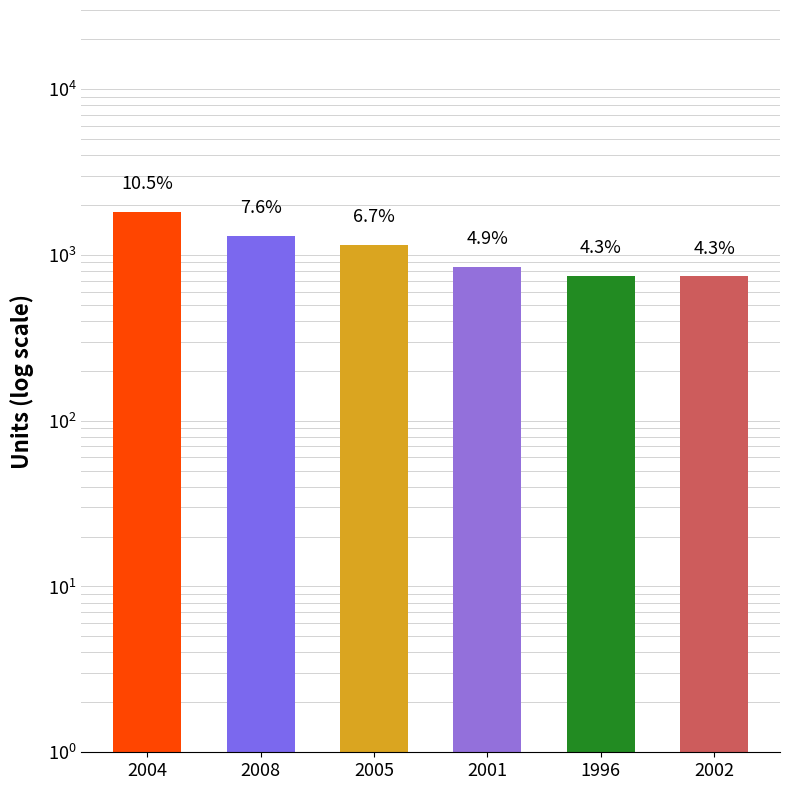

What position from the right is 2005?

4